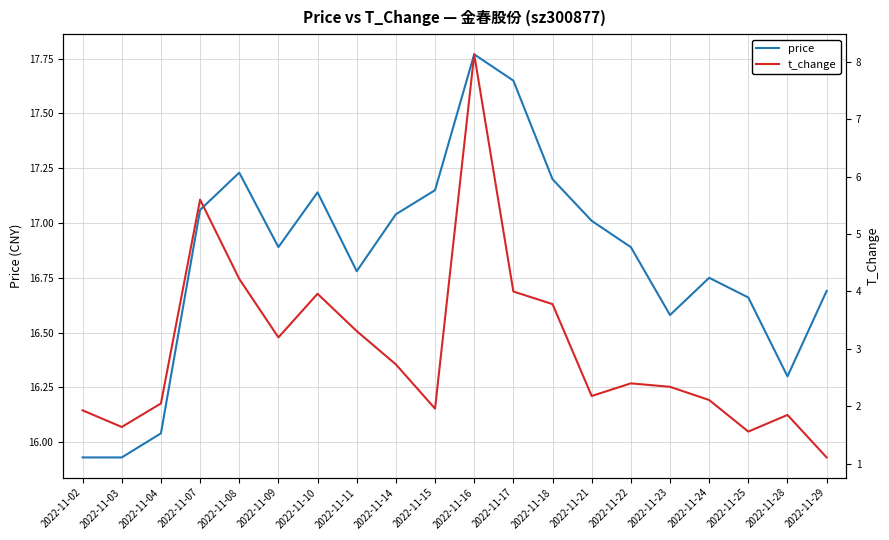

The price series shows 6.8 at 2022-11-23. True or false?

False